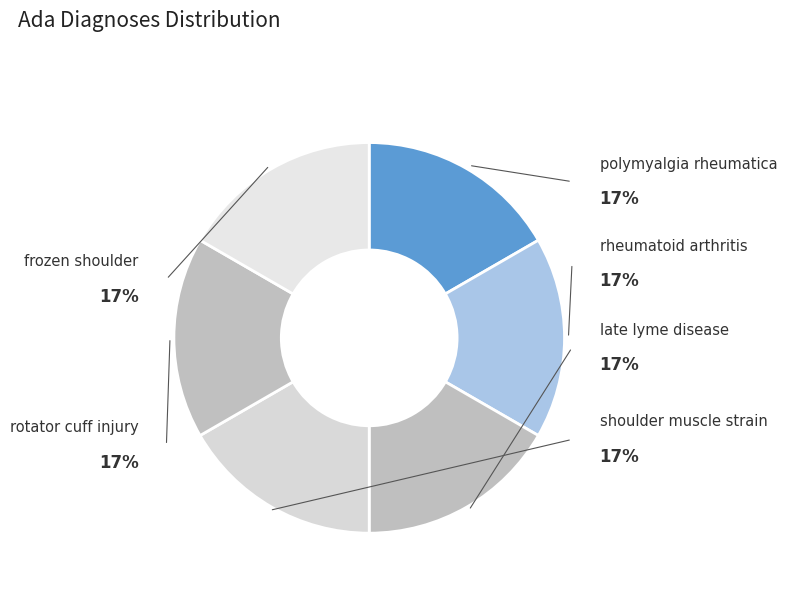

Count the number of slices in the pie.

6